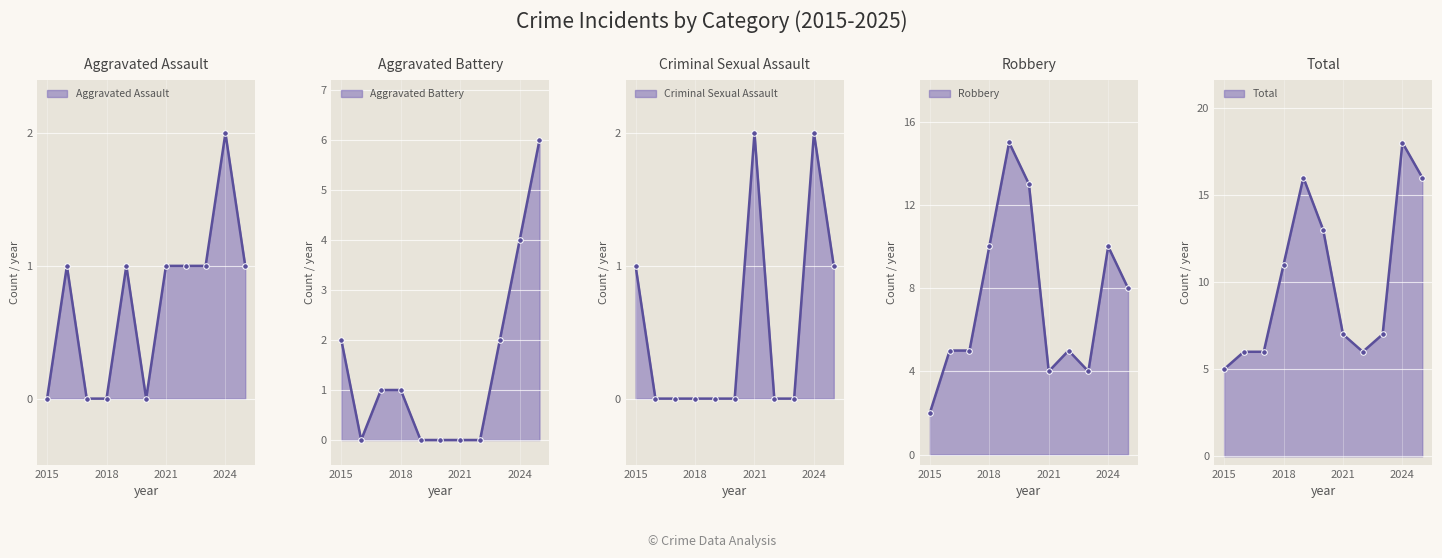

How many lines are shown in the chart?

5